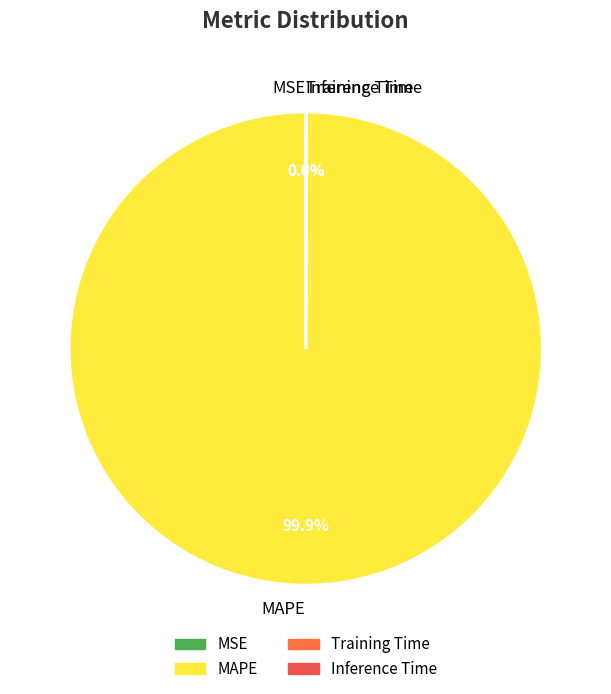

What is the majority slice?

MAPE